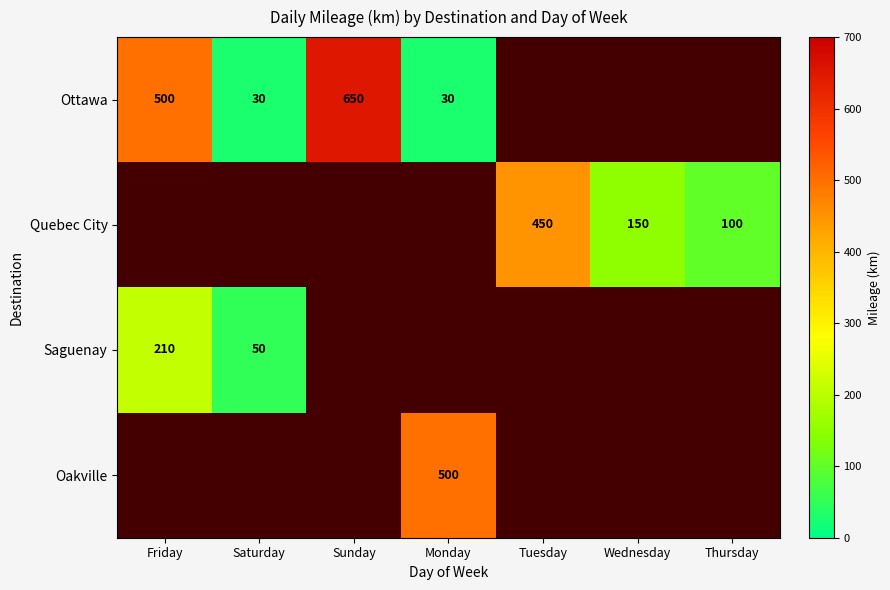

The Ottawa series shows 17.6 at Monday. True or false?

False